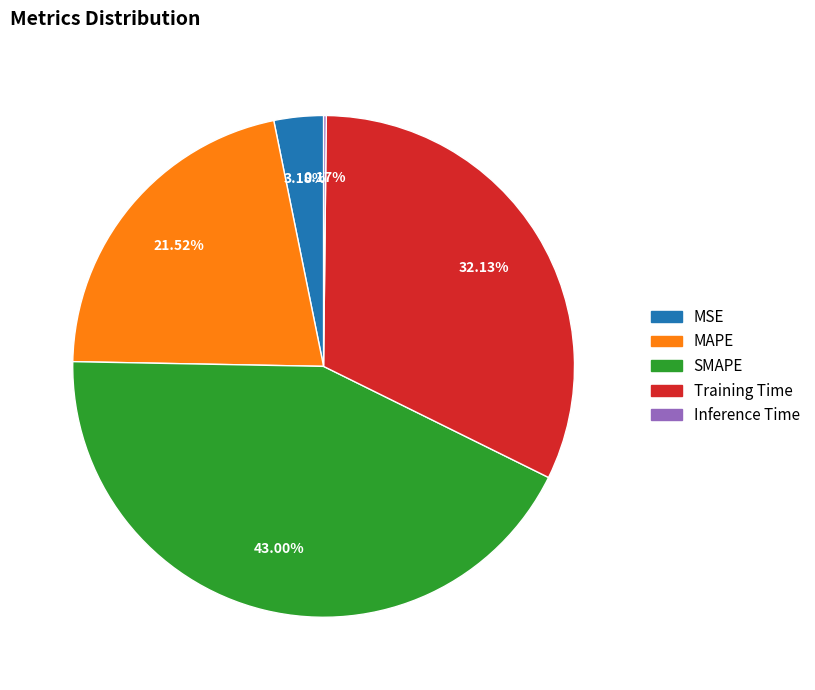

To the nearest percent, what portion does MAPE represent?

22%